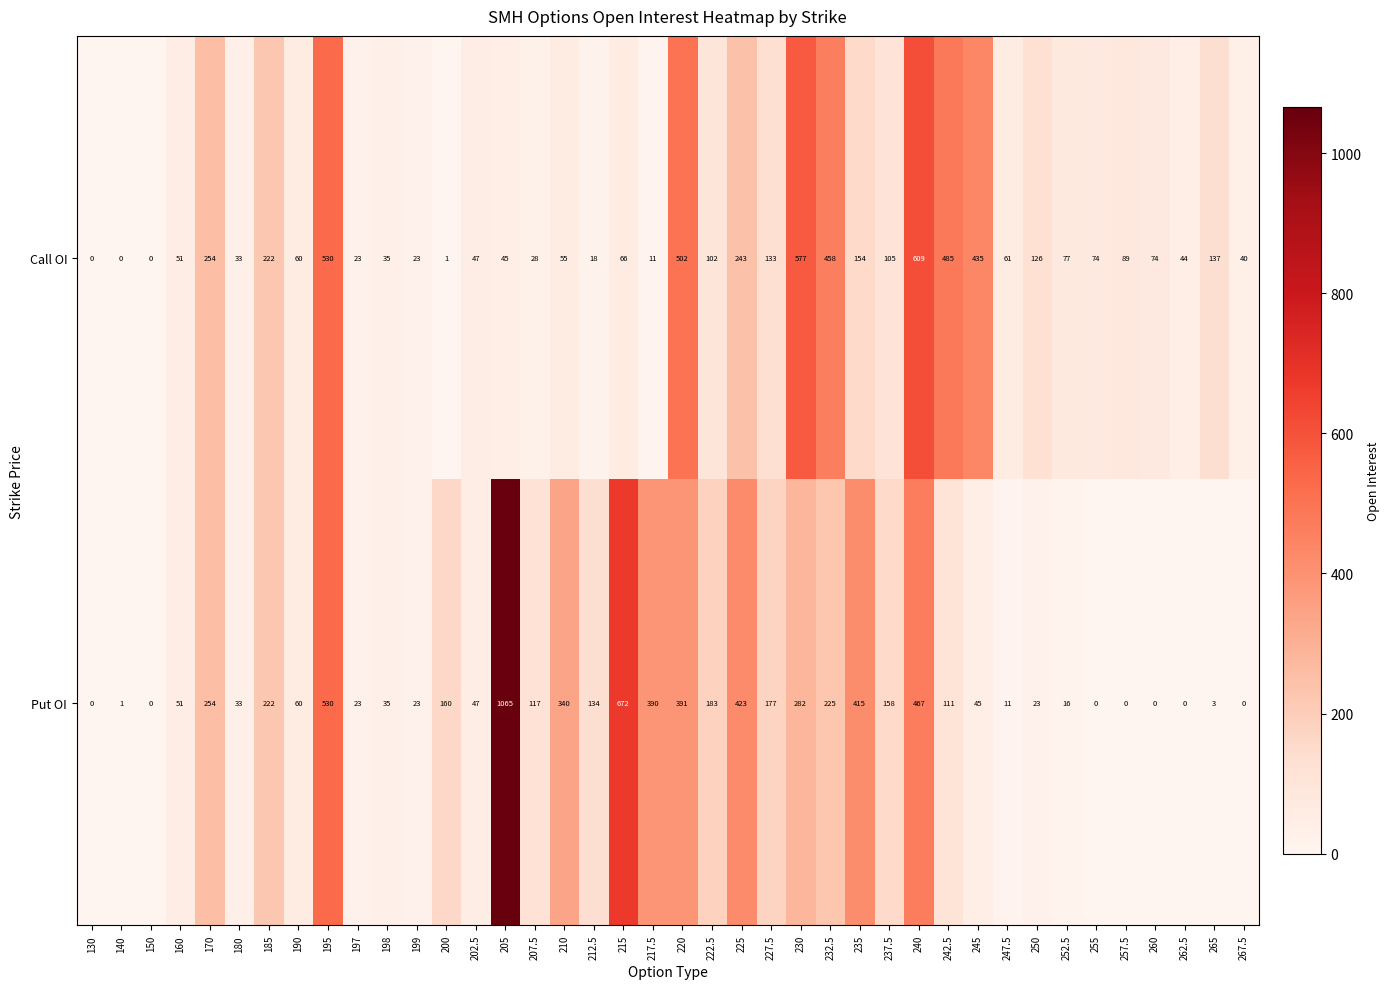

What is the difference between the maximum and second lowest values in the Call OI series?

609